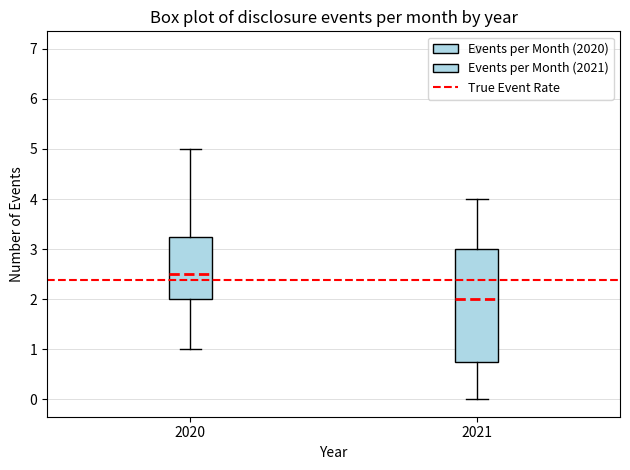

Reading left to right, transcribe this box plot: for each box, give where its median line is, the range the box spans, and where its two whiskers end, as read against the y-axis. The values are not printed on the chart, so give them approximately, as read against the axis.

2020: median 2.5, box 2.0 to 3.3, whiskers 1.0 to 5.0
2021: median 2.0, box 0.8 to 3.0, whiskers 0.0 to 4.0